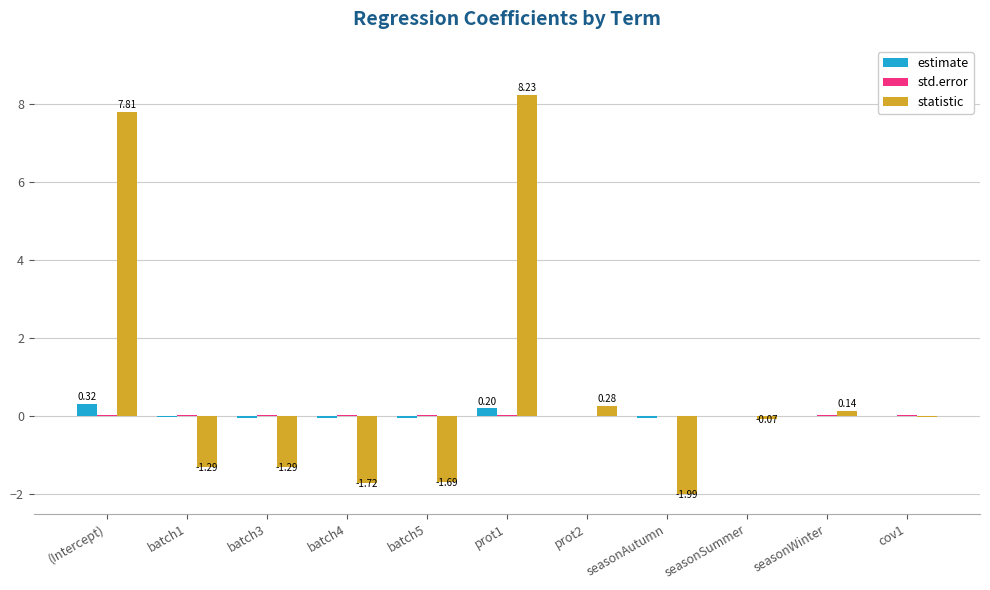

Which series has the largest total across all categories?

statistic